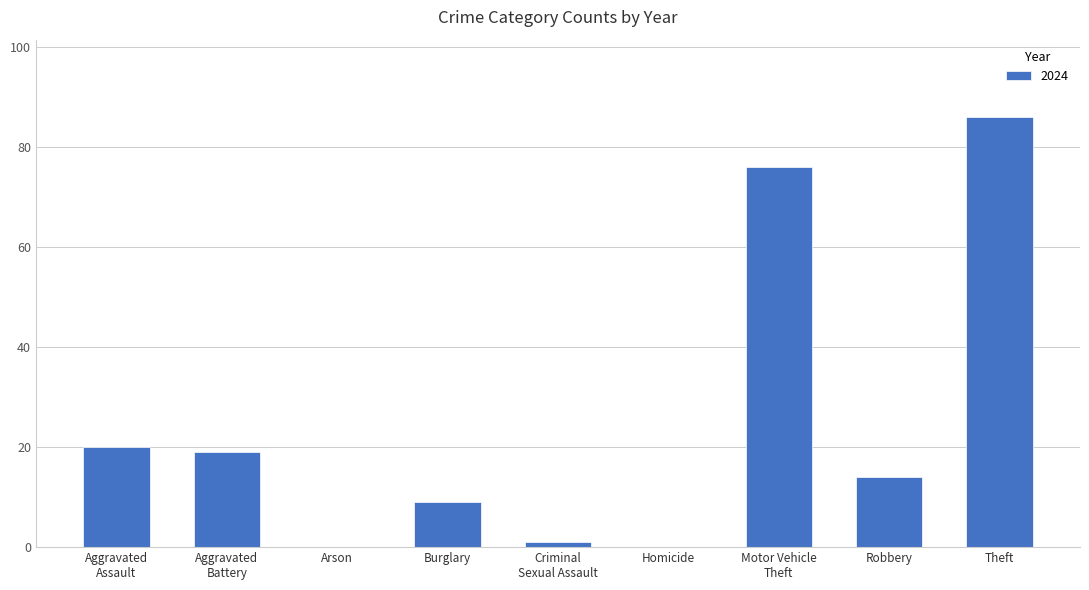

How many categories are shown in the chart?

9